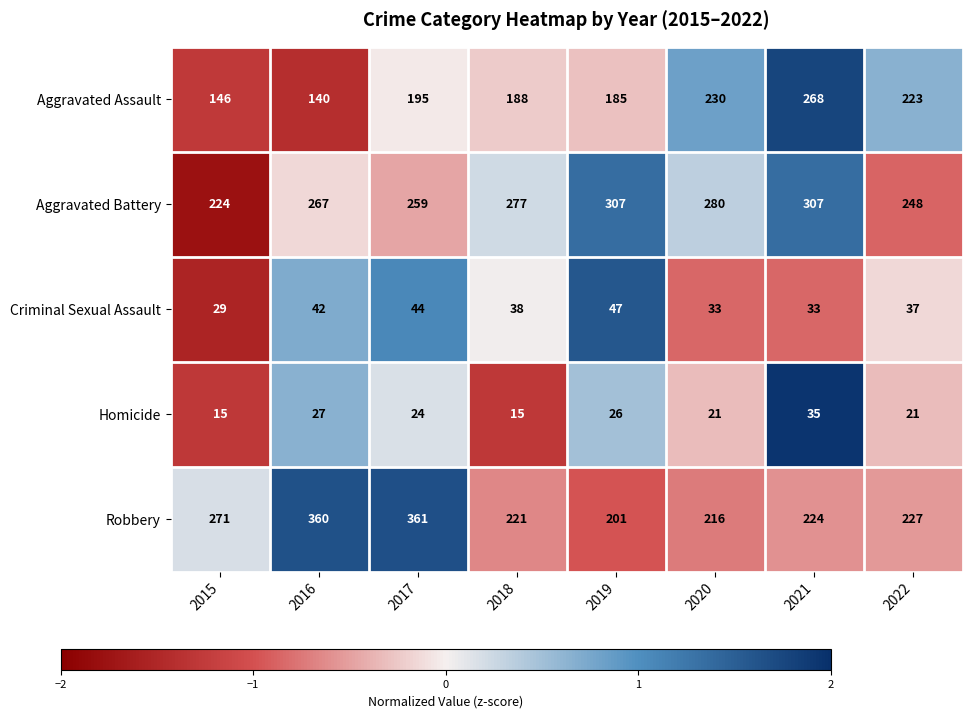

Which series has the largest range (max minus min)?

Robbery